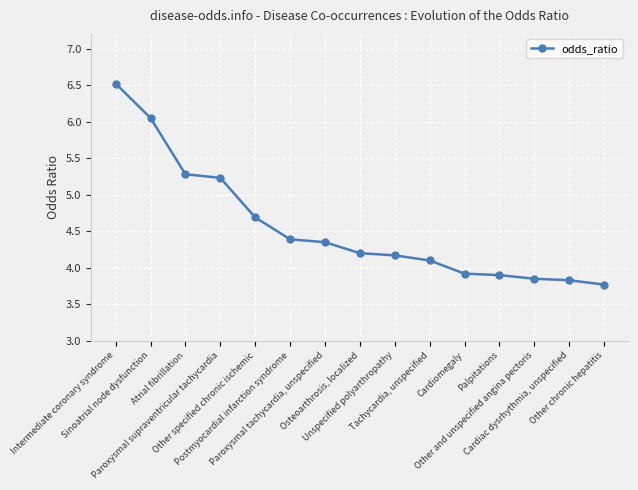

Approximately how many times larger is the value at Intermediate coronary syndrome compared to Atrial fibrillation?

1.2